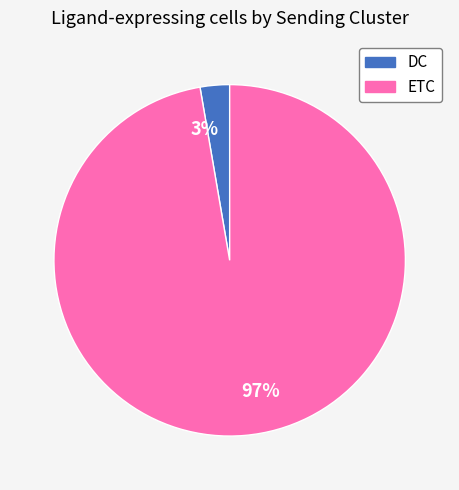

True or false: DC accounts for 3% of the total.

True